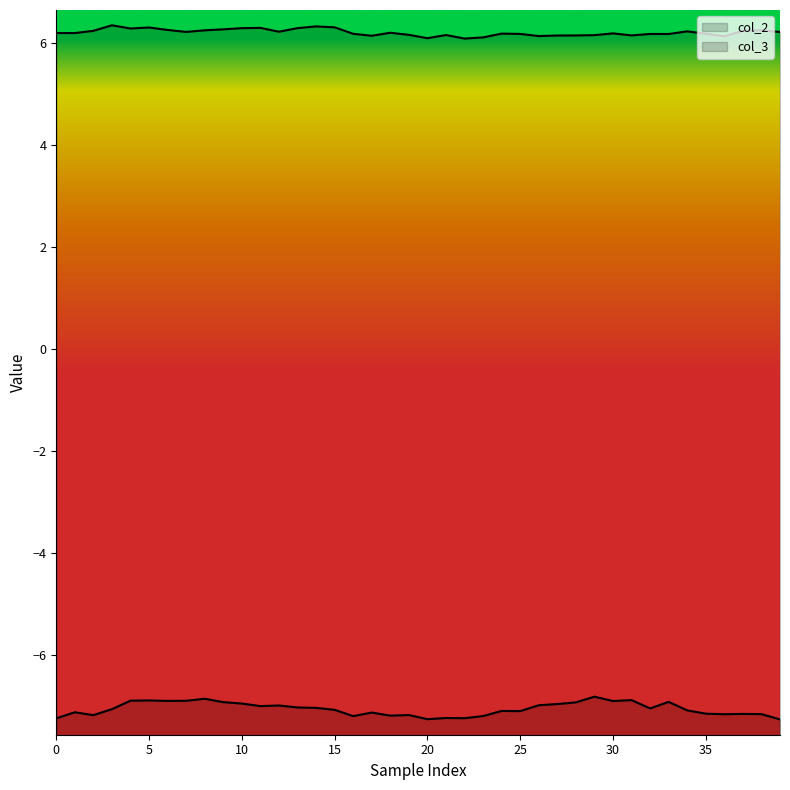

Which series changed the most between 9 and 24?

col_3